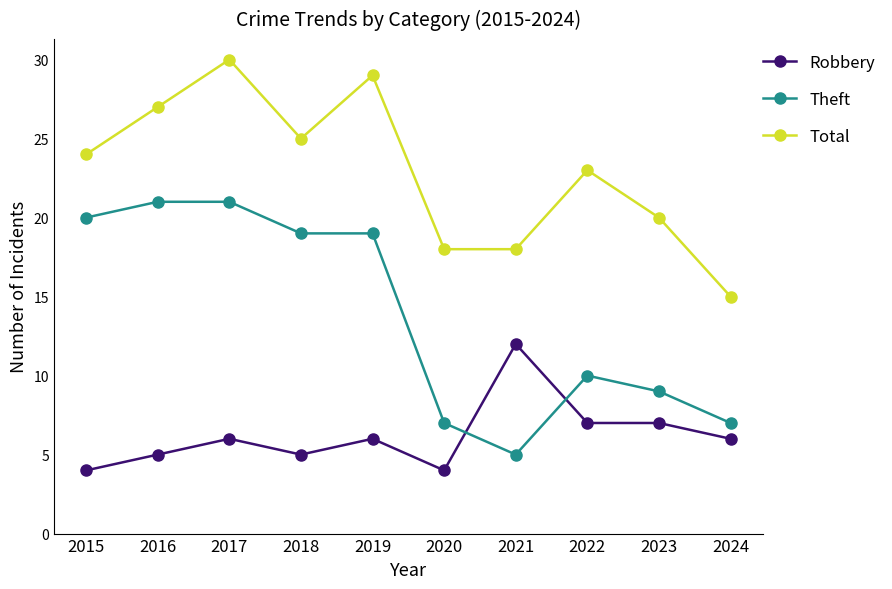

List the series in order of their peak value, highest first.

Total, Theft, Robbery